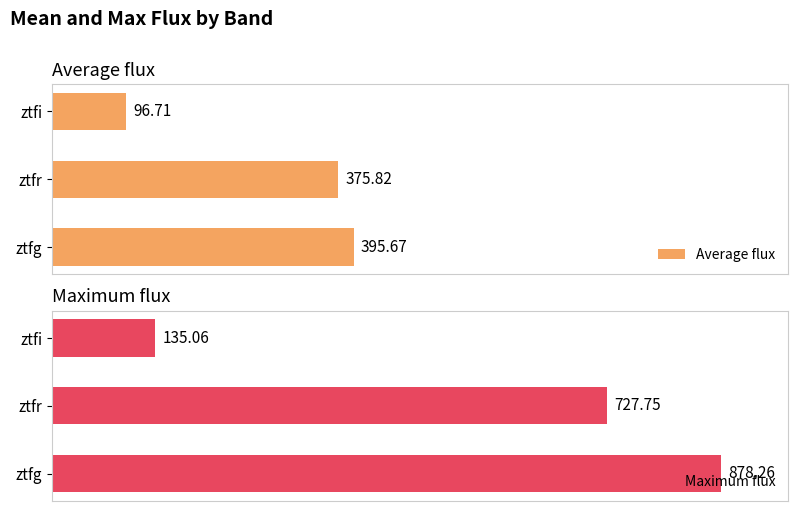

What is the value of the Maximum flux bar at the 3rd from the left?

135.1